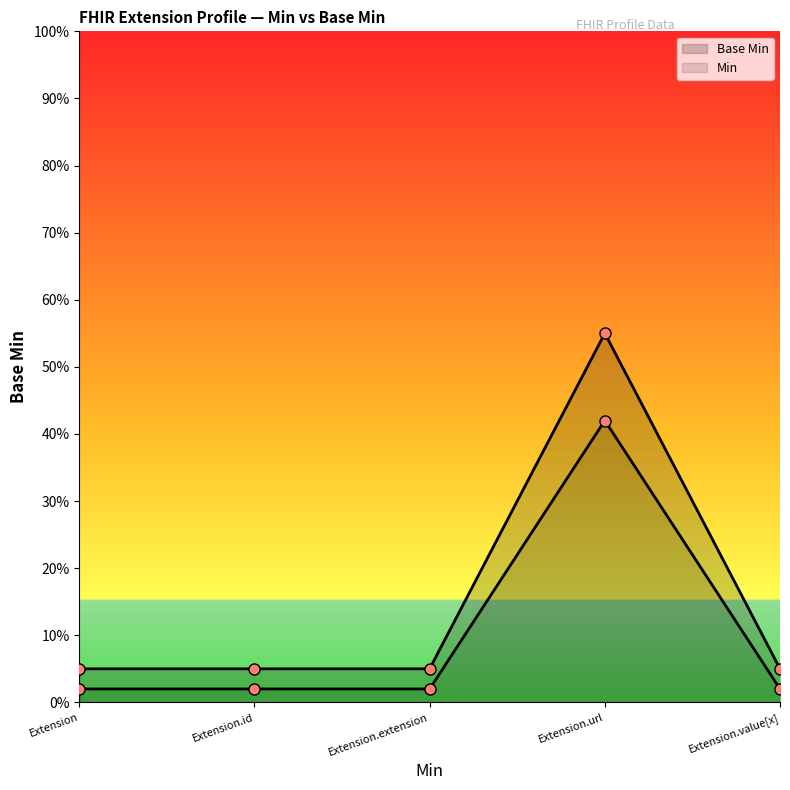

What are all the series names shown in the legend?

Base Min, Min